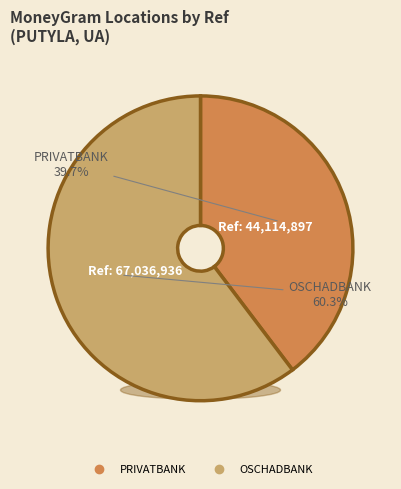

How much of the chart is everything except OSCHADBANK - TOBO 10025 0195 F-LA CHERNO?

39.7%